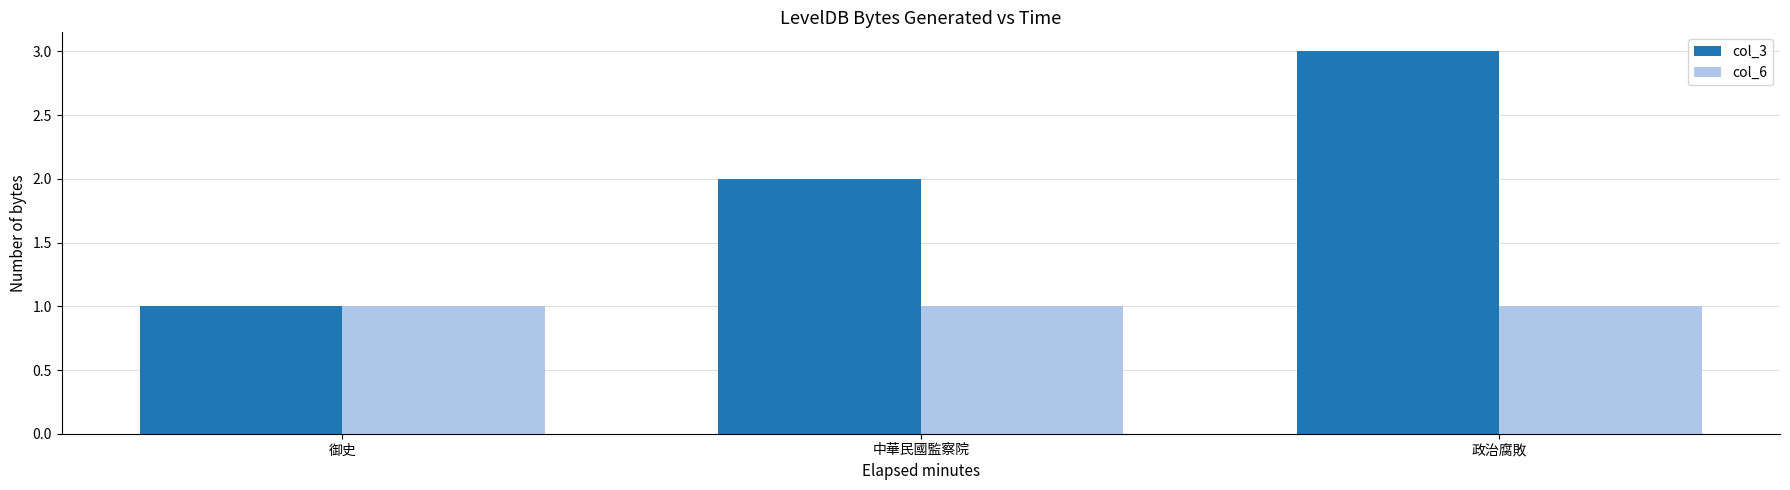

Reading left to right, list all the values displayed in this chart.

col_3: 1	2	3
col_6: 1	1	1